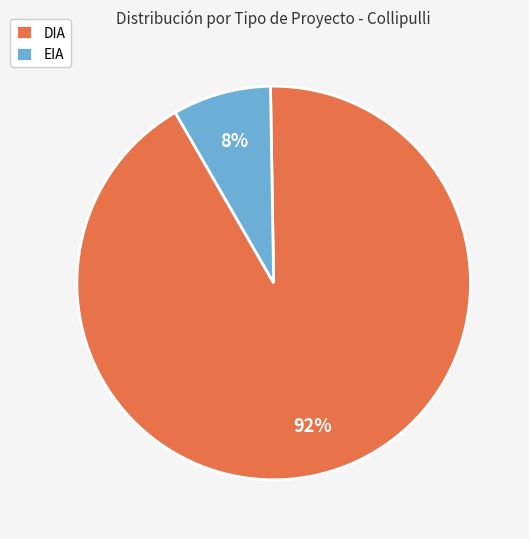

Rank the categories by value from lowest to highest.

EIA, DIA